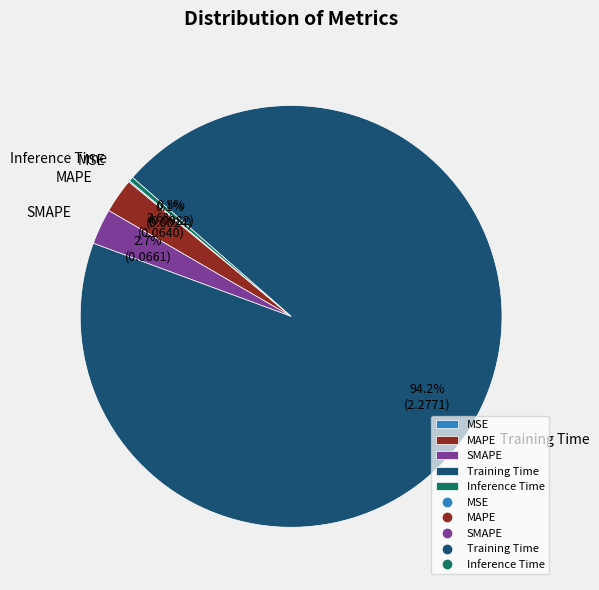

To the nearest percent, what percentage of the pie is SMAPE?

3%